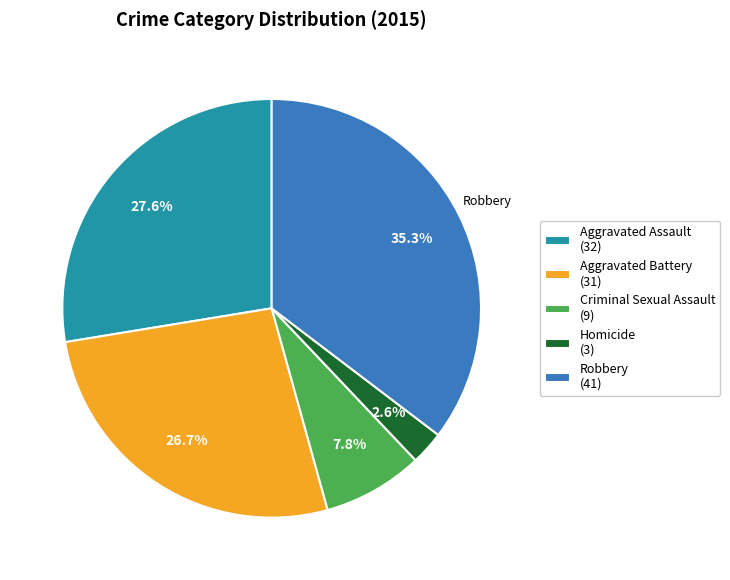

Combined, what portion of the pie is Homicide and Aggravated Battery?

29.3%